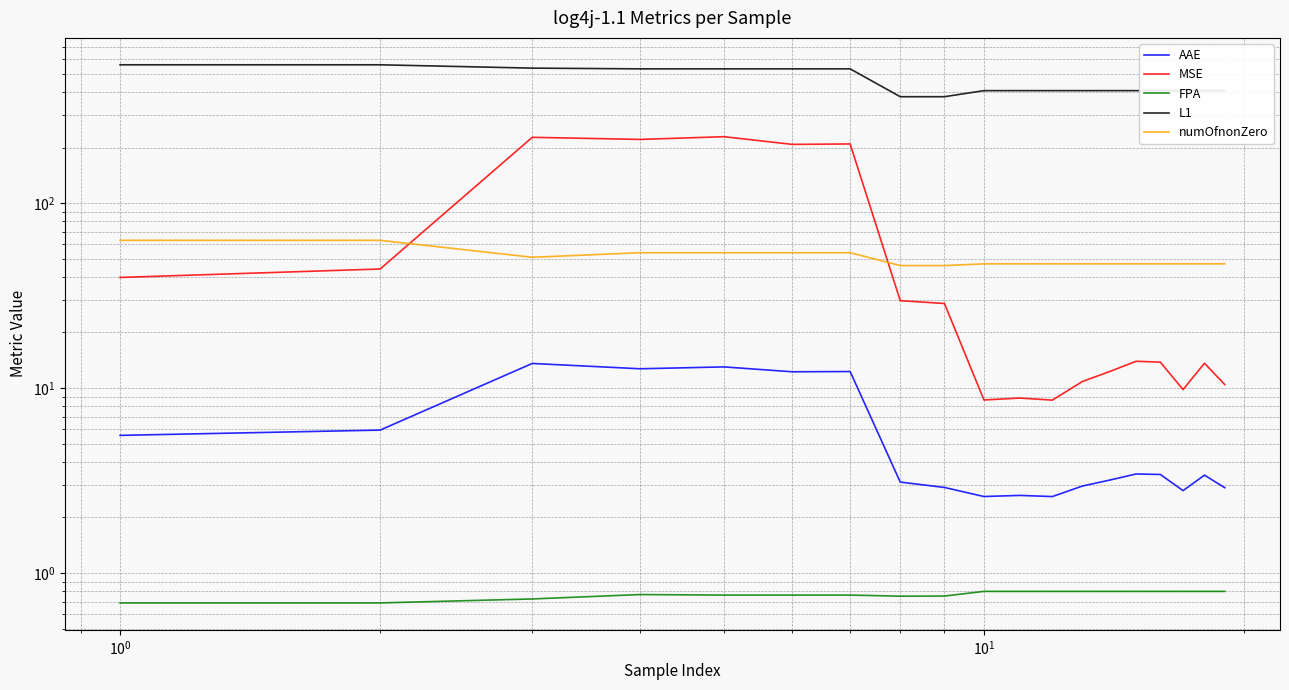

The value of AAE at 10 is 4.7. True or false?

False